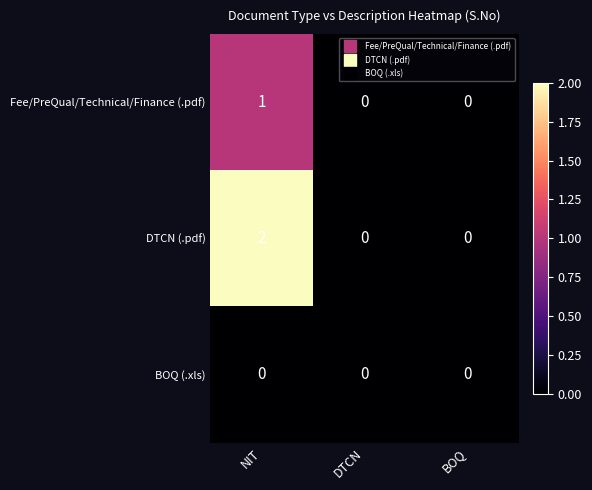

Rank the series by their average value, from lowest to highest.

BOQ (.xls), Fee/PreQual/Technical/Finance (.pdf), DTCN (.pdf)